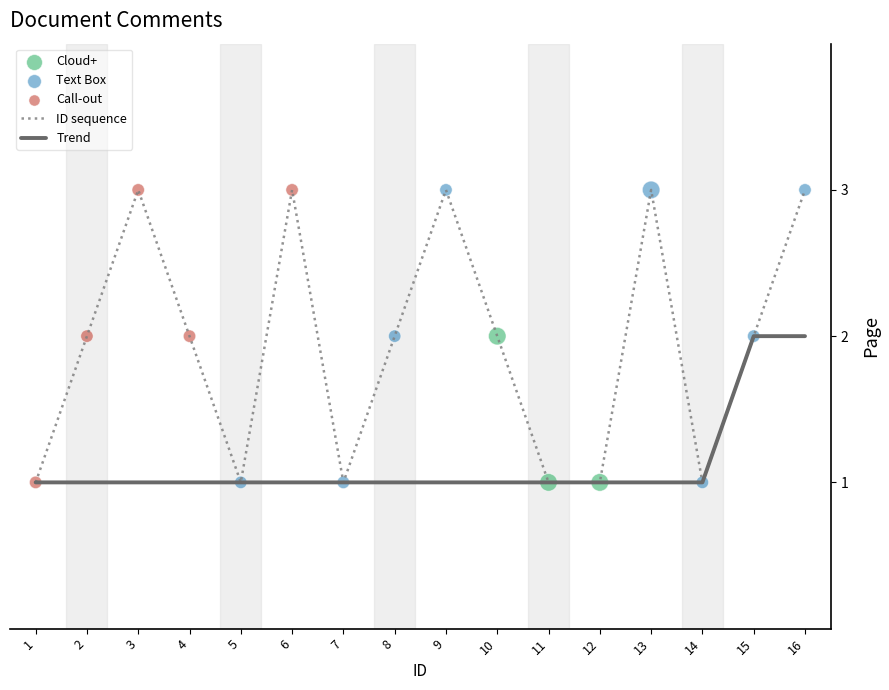

Which series has the widest spread of values?

ID sequence